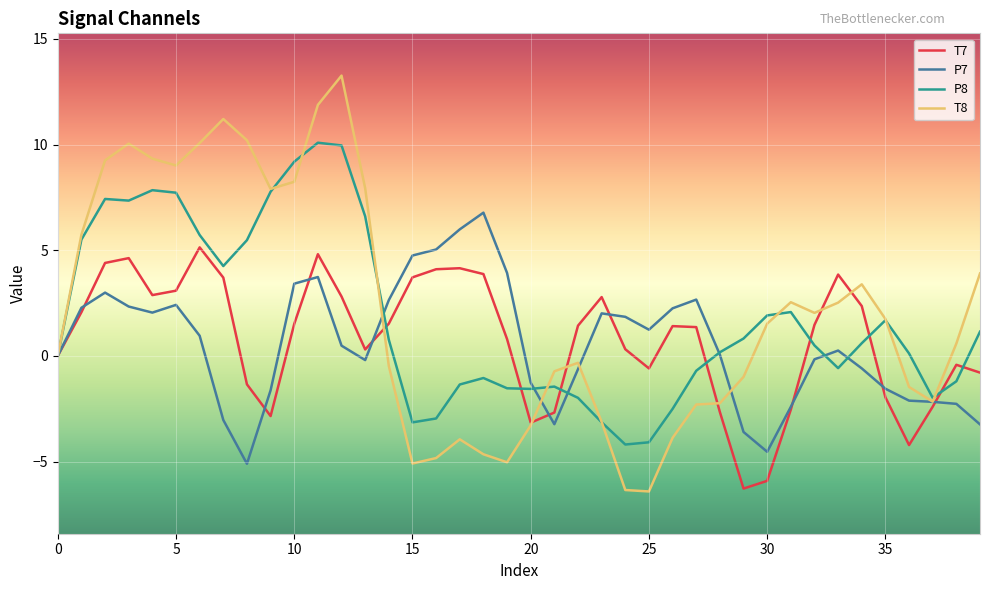

Which series has the widest spread of values?

T8